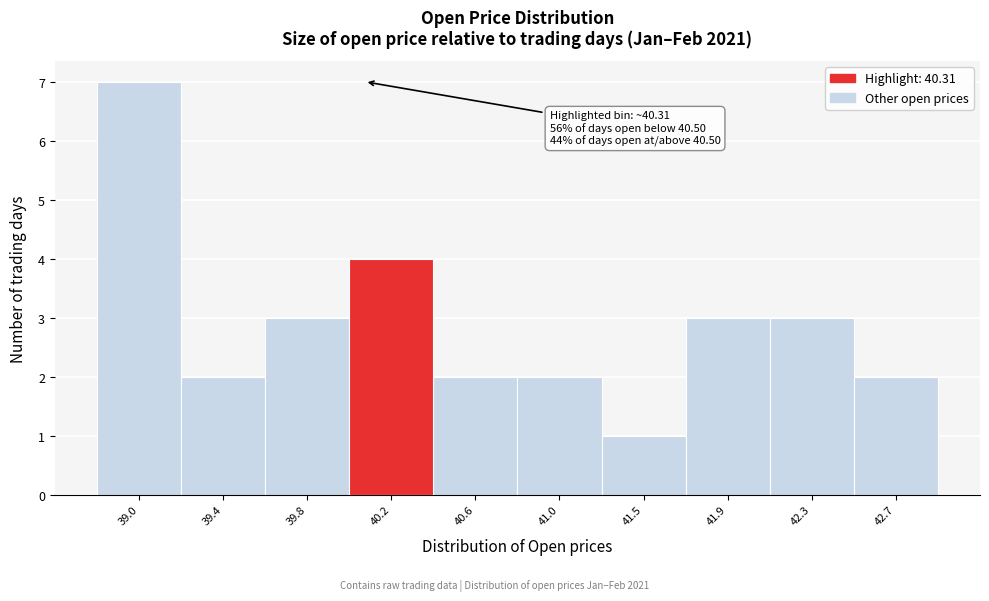

Reading right to left, what are all the values shown in this chart?

42.7=2	42.3=3	41.9=3	41.5=1	41.0=2	40.6=2	40.2=4	39.8=3	39.4=2	39.0=7